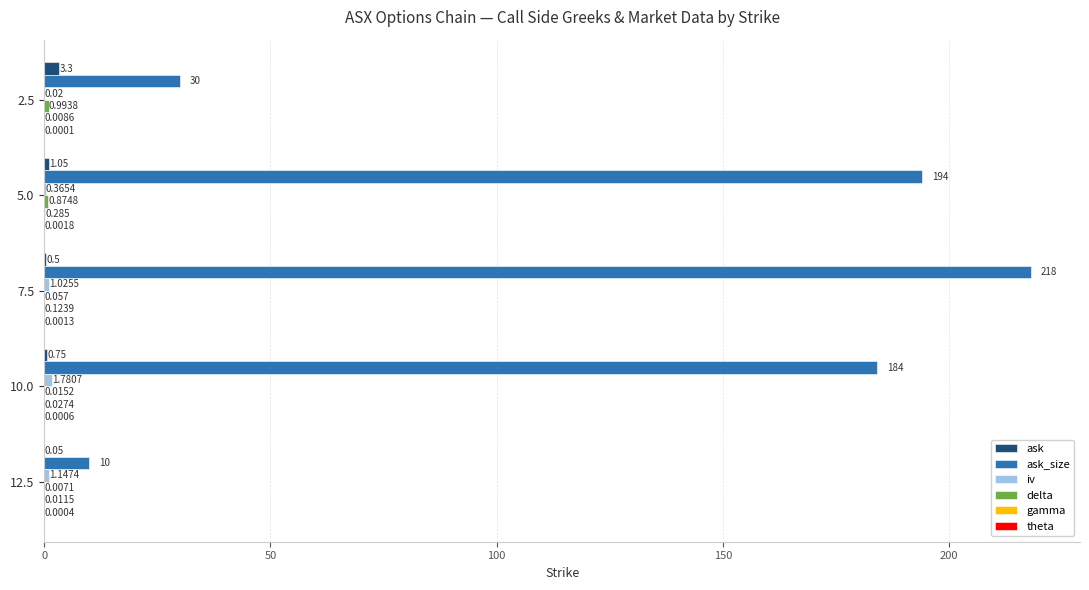

At which category is the sum across all series the highest?

7.5